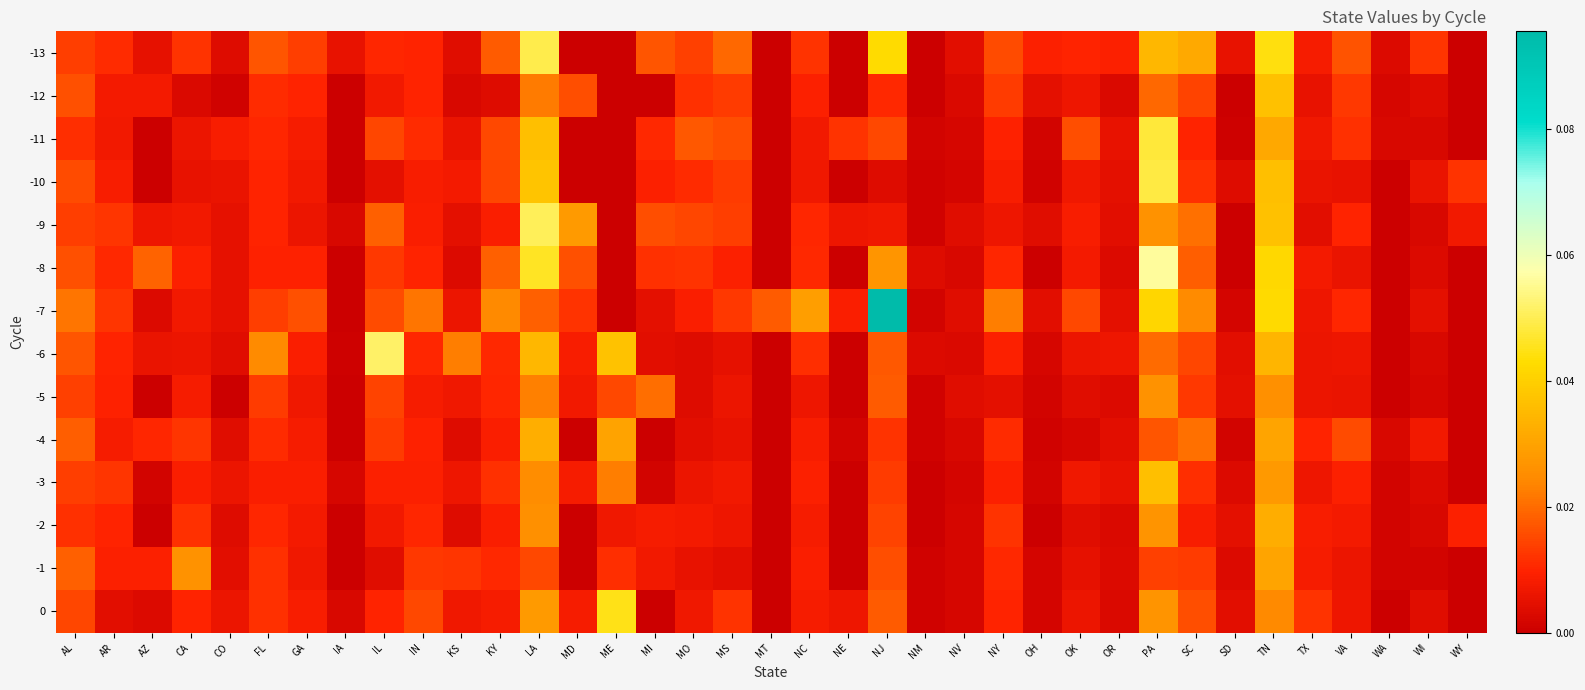

Which series has the widest spread of values?

-7